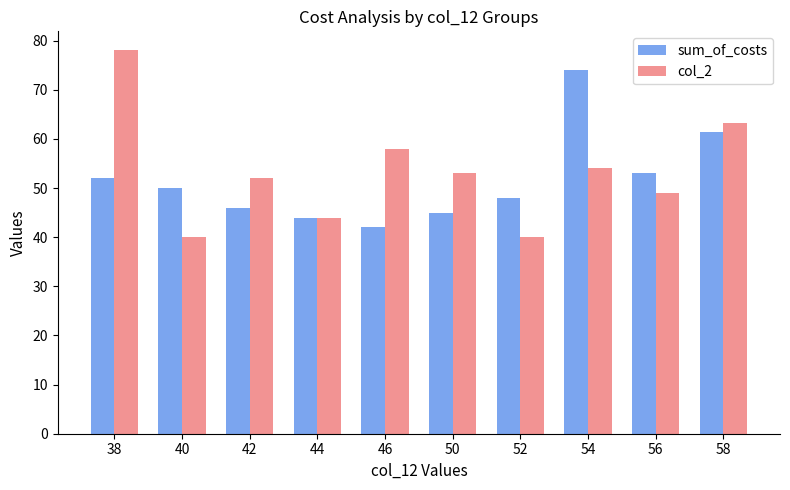

Between 44 and 50, which series saw the biggest shift?

col_2